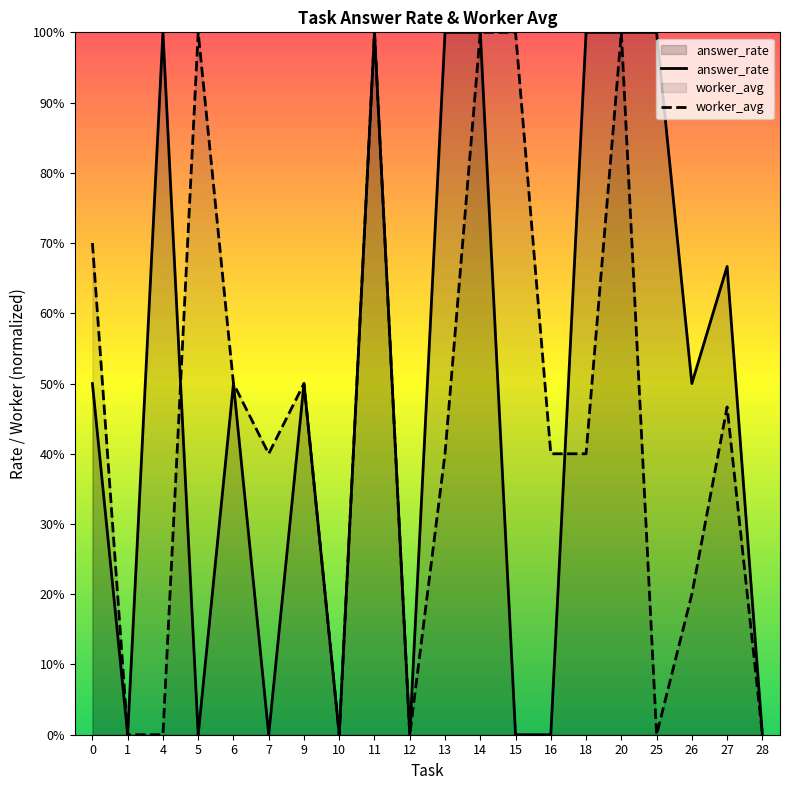

Rank the series at 14 from highest to lowest value.

answer_rate, worker_avg